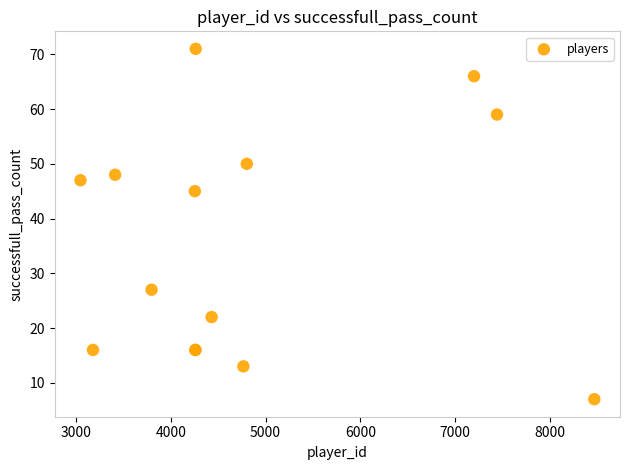

What Y value in the scatter plot is closest to 39?

45